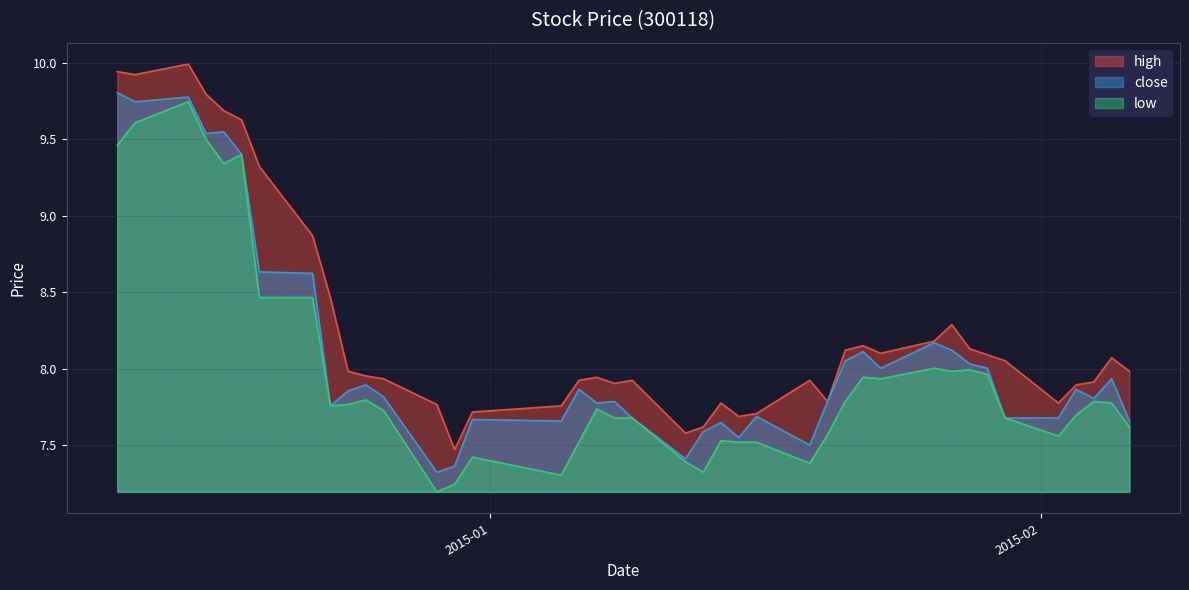

What is the difference between the maximum and minimum values in the close series?

2.5